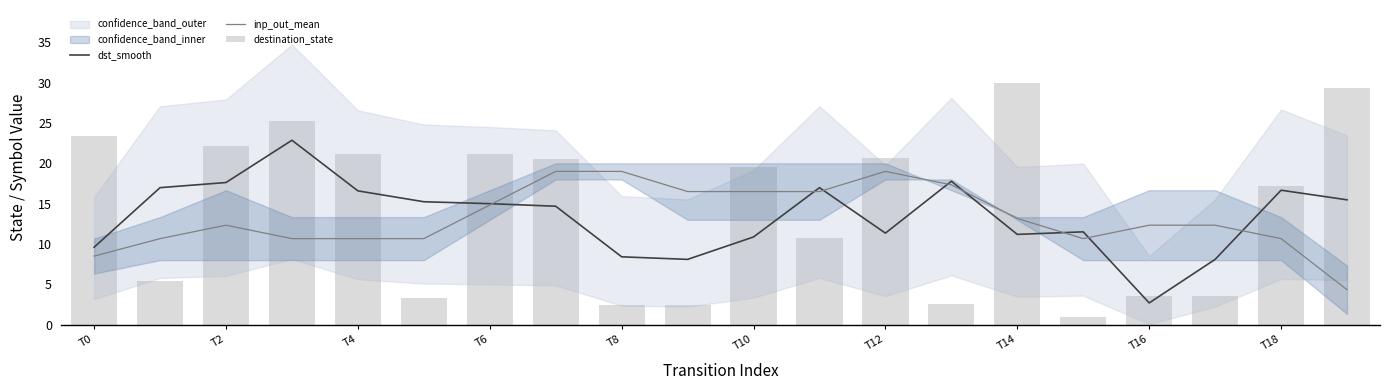

How many groups of bars are there?

20